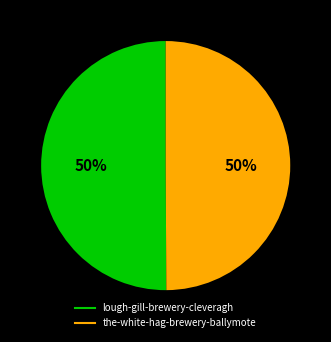

To the nearest percent, what is the combined percentage of lough-gill-brewery-cleveragh and the-white-hag-brewery-ballymote?

100%